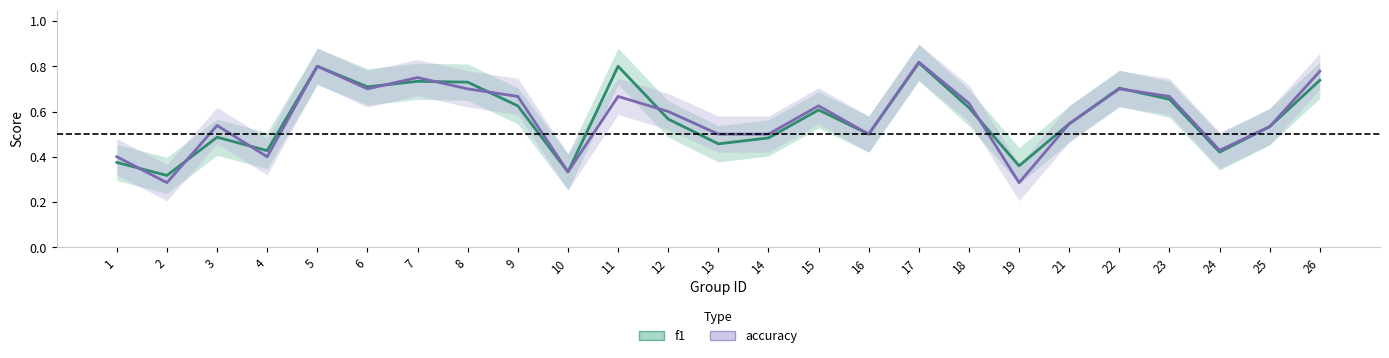

At which category does accuracy reach its first local valley?

2